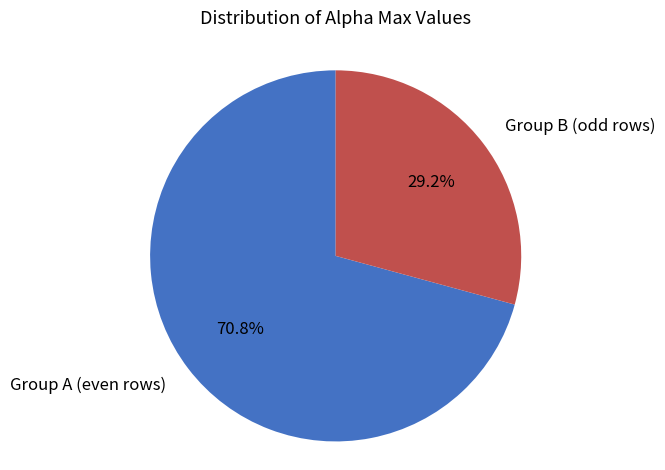

Is there a majority slice in this chart?

Yes